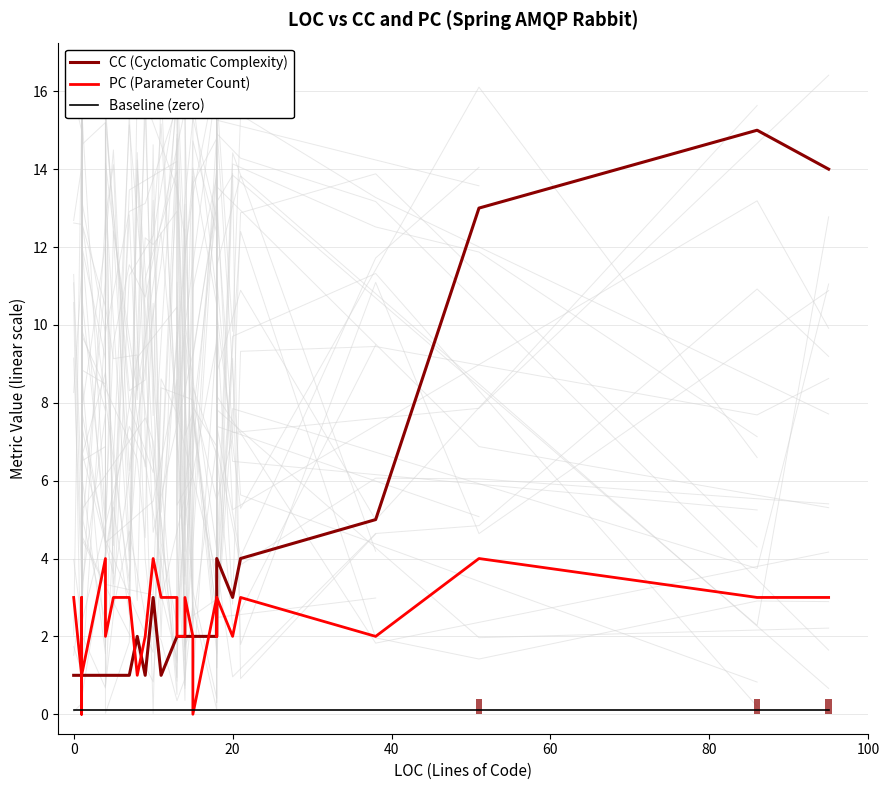

At how many categories does at least one series exceed 11?

3